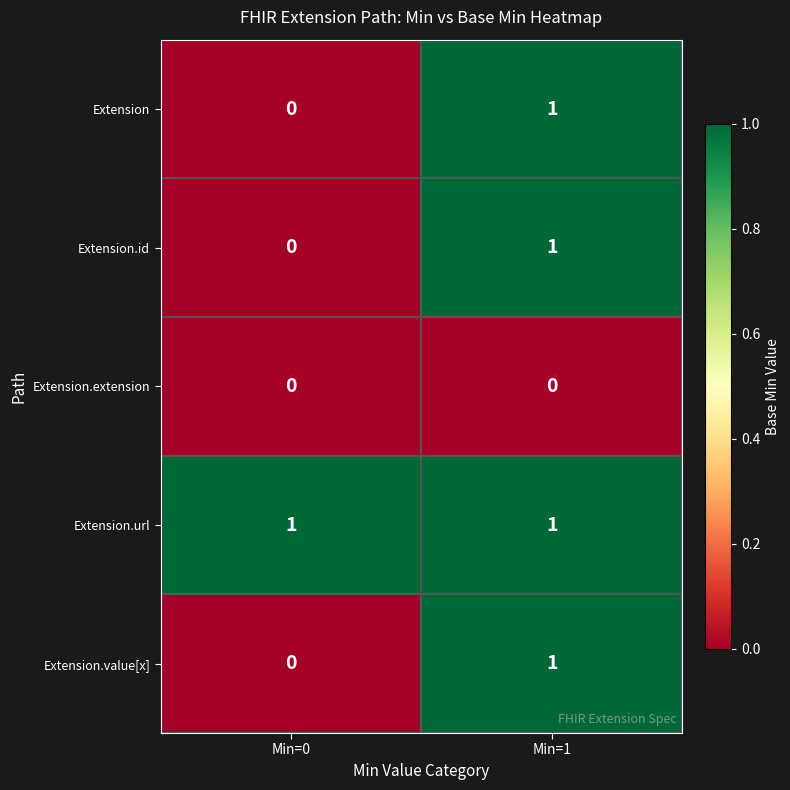

The value of Extension.extension at Min=1 is 0. True or false?

True